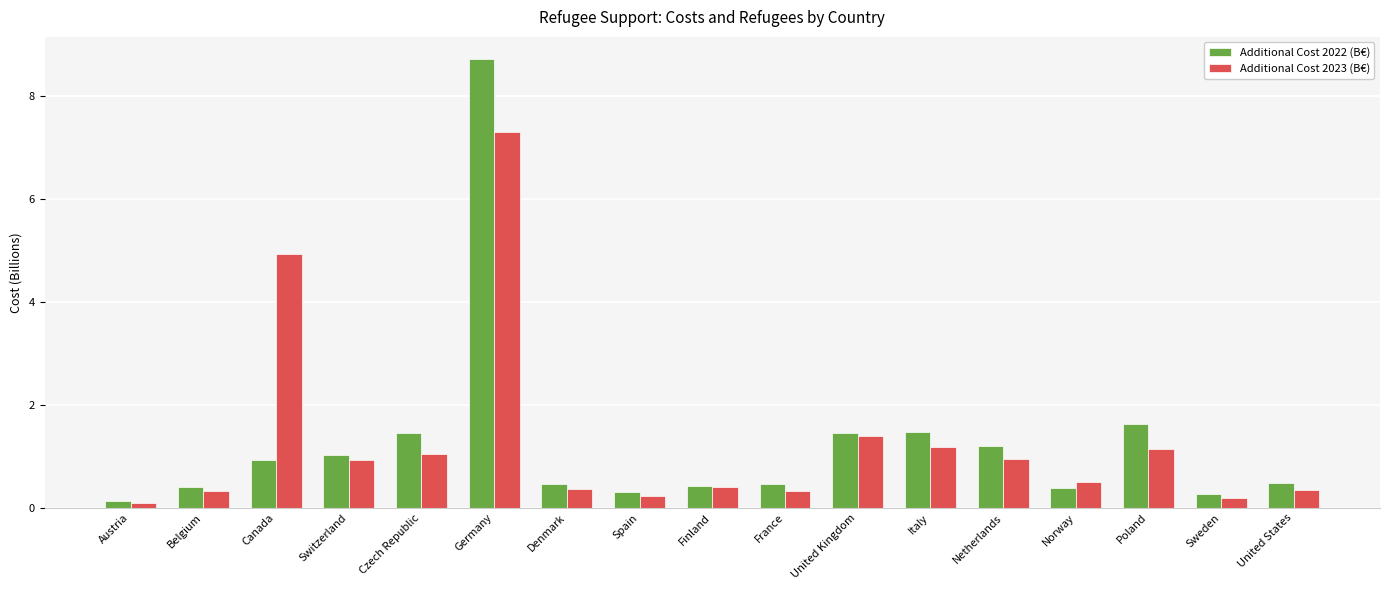

What is the label of the 5th bar from the right?

Netherlands